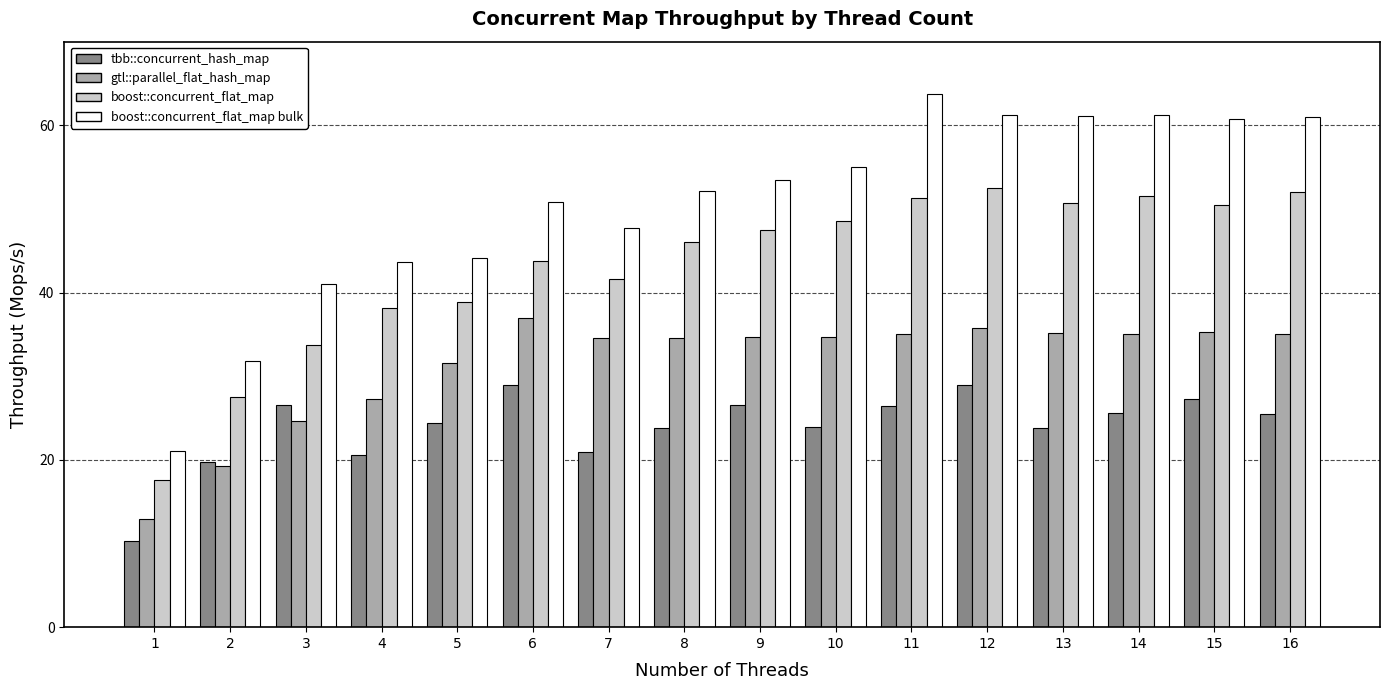

List the series in order of their overall mean, highest first.

boost::concurrent_flat_map bulk, boost::concurrent_flat_map, gtl::parallel_flat_hash_map, tbb::concurrent_hash_map